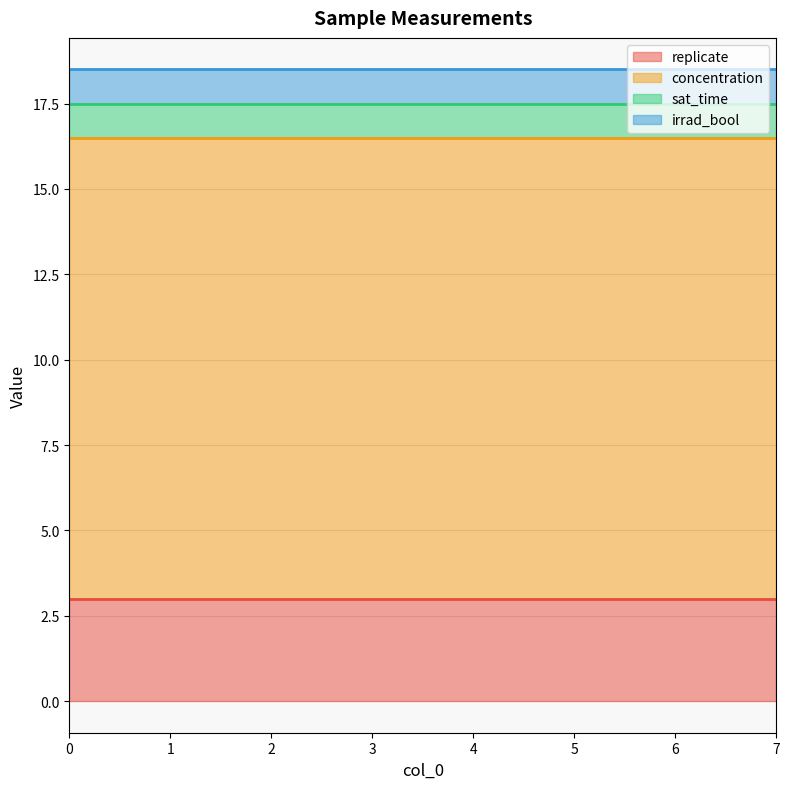

Rank the series by their maximum value, from lowest to highest.

sat_time, irrad_bool, replicate, concentration